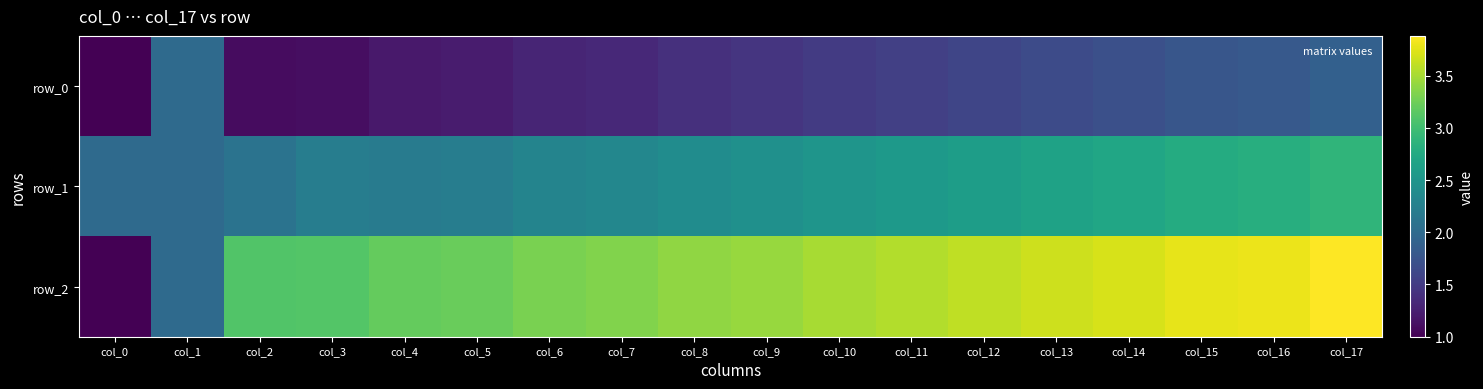

Reading left to right, list all the values displayed in this chart.

row_0: 1.0	2.0	1.1	1.1	1.2	1.2	1.3	1.3	1.4	1.4	1.5	1.6	1.6	1.7	1.7	1.8	1.8	1.9
row_1: 2.0	2.0	2.1	2.2	2.2	2.2	2.3	2.3	2.4	2.4	2.5	2.5	2.6	2.7	2.7	2.8	2.8	2.9
row_2: 1.0	2.0	3.1	3.1	3.2	3.2	3.3	3.3	3.4	3.4	3.5	3.5	3.6	3.7	3.7	3.8	3.8	3.9